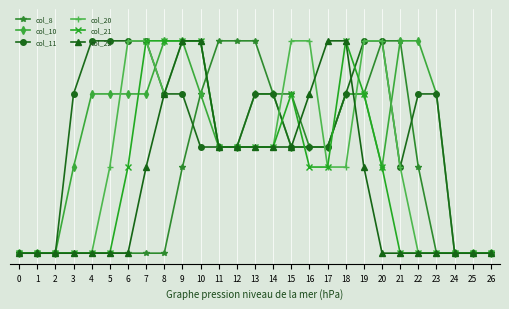

Which series has the largest range (max minus min)?

col_8